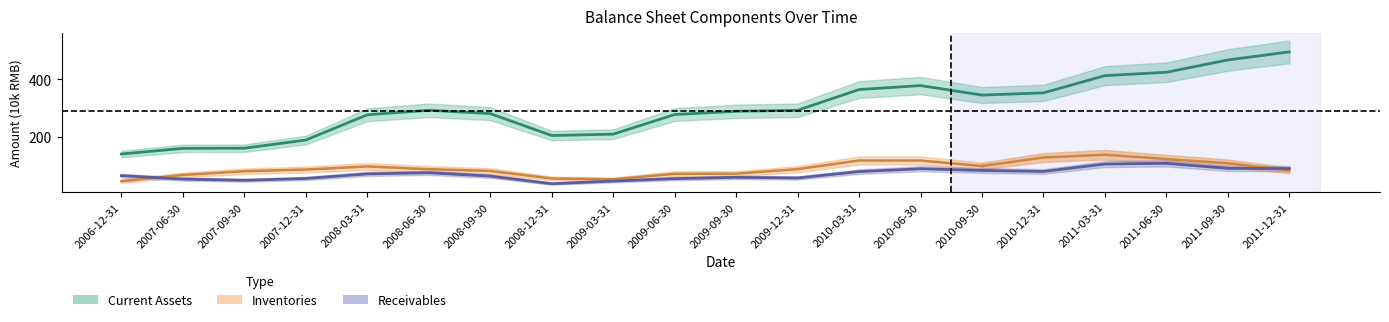

True or false: Current Assets has more than 1 points higher than both neighbors.

True